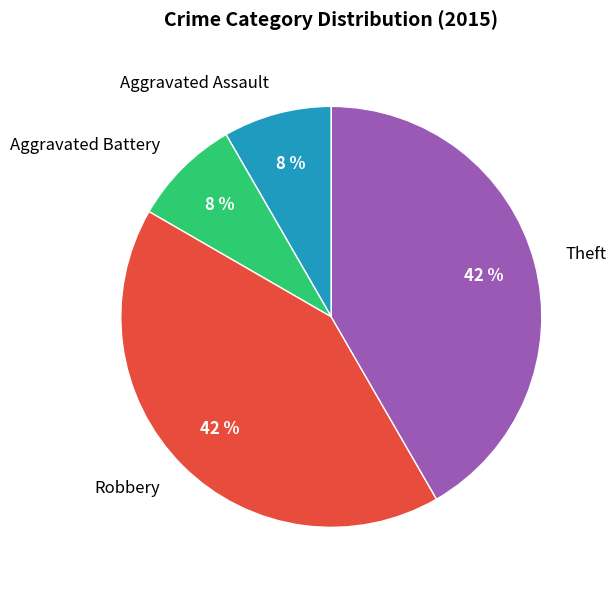

Does Robbery account for over 50% of the chart?

No